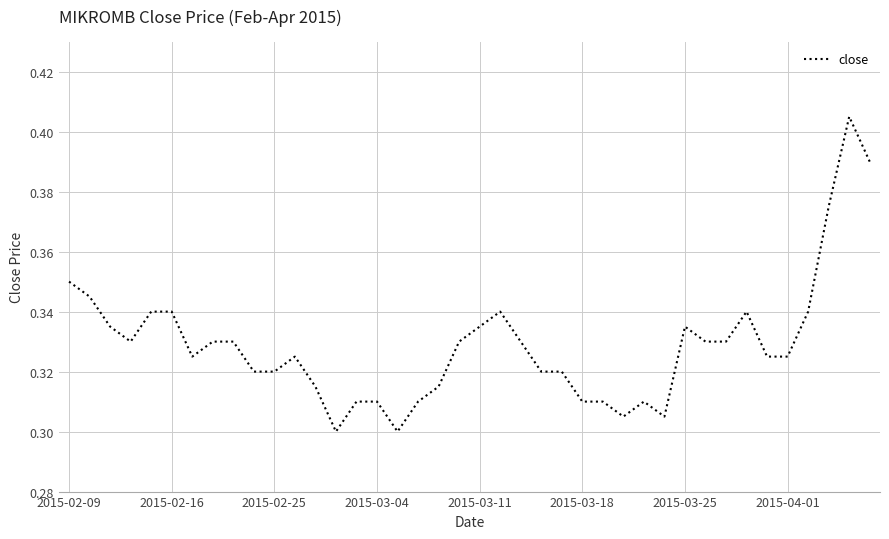

Is it true that the value at 2015-03-18 is 0.1?

False